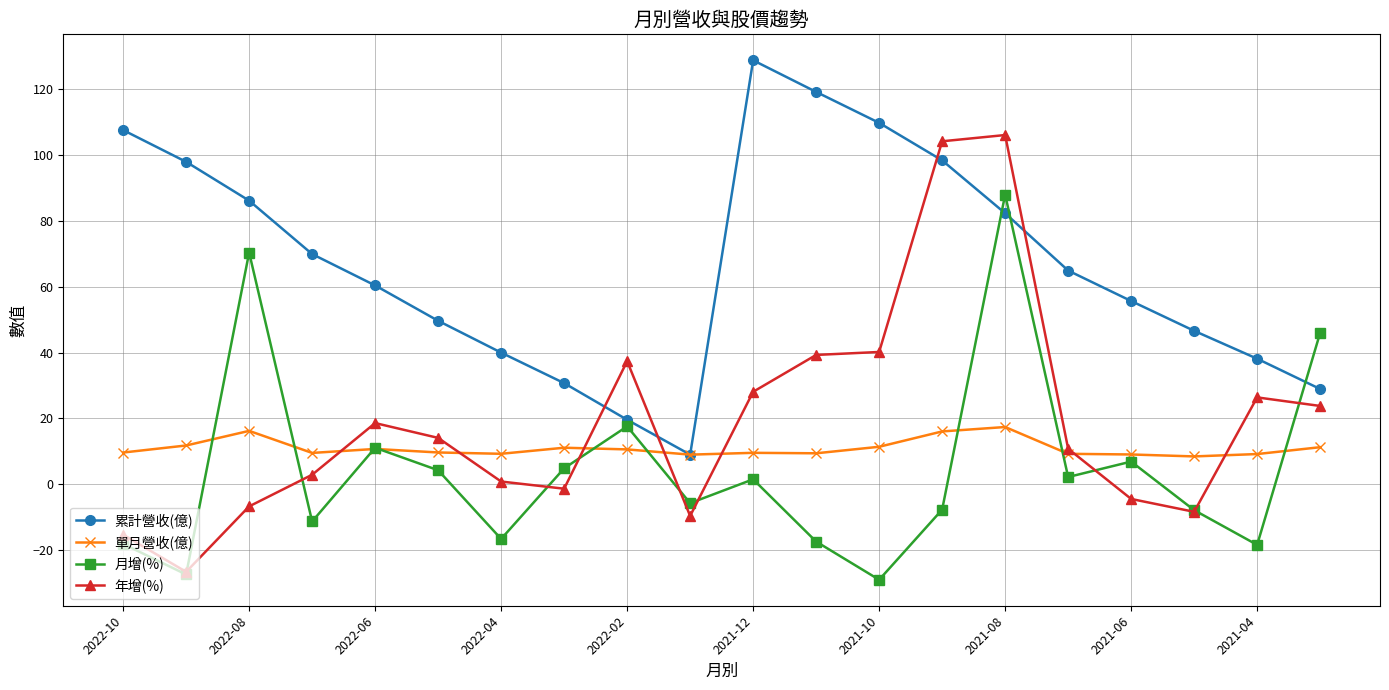

How many data points does each series have?

20